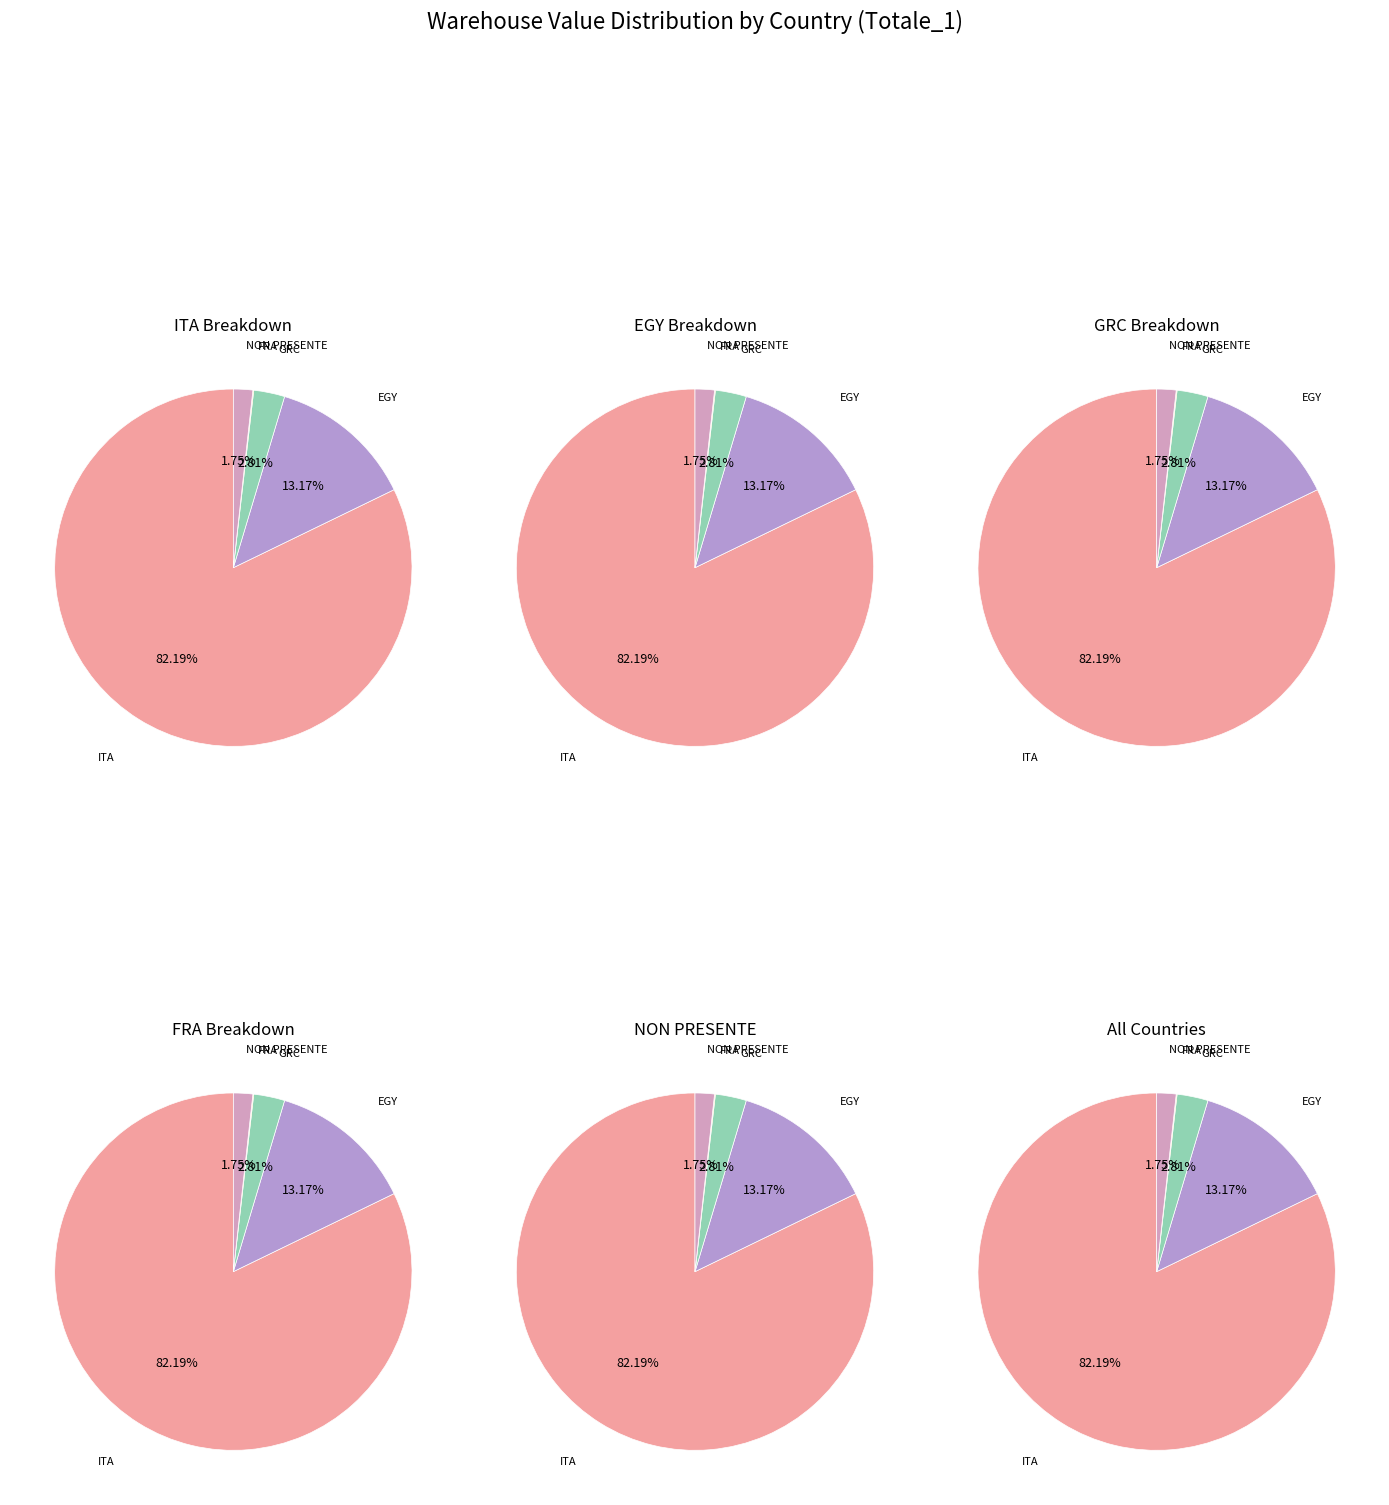

What portion of the pie excludes ITA?

17.8%